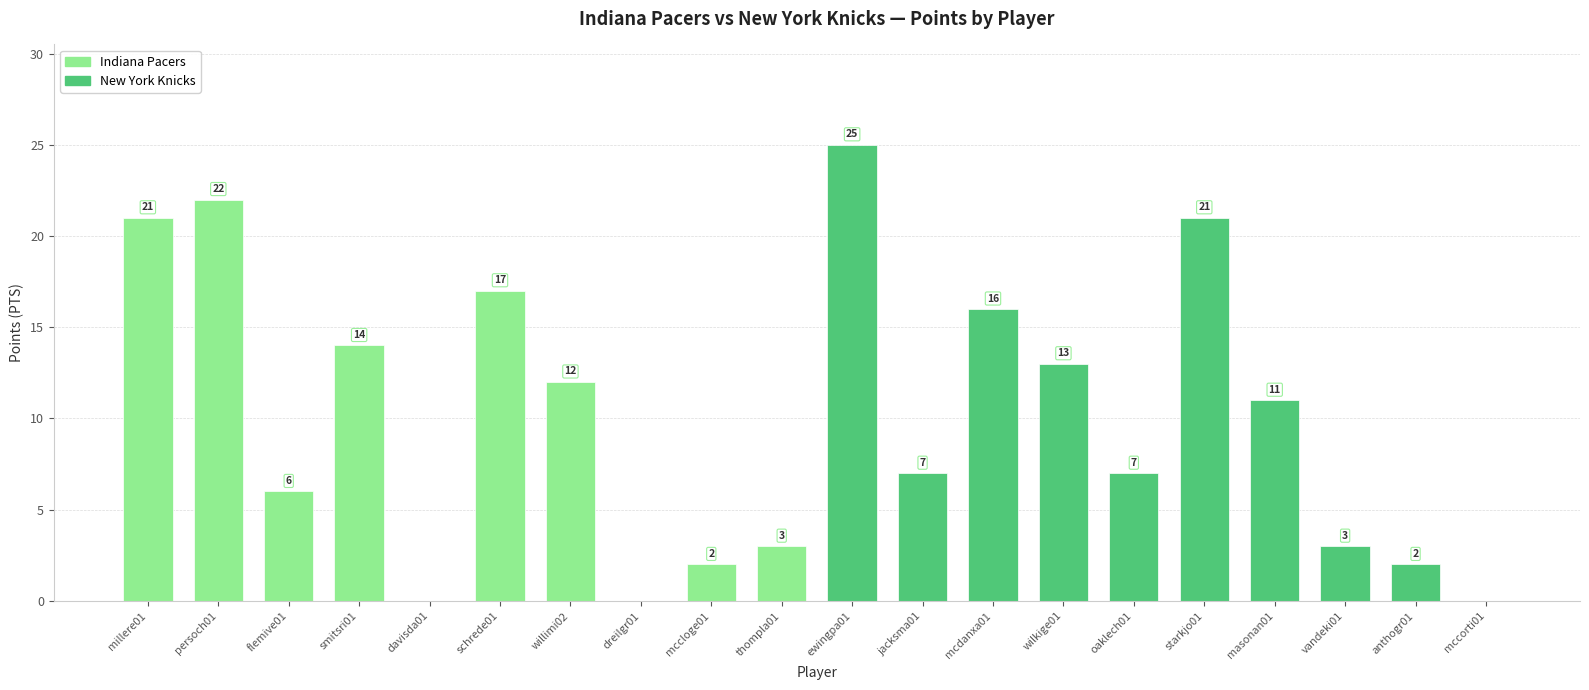

What is the maximum value shown in the chart?

25